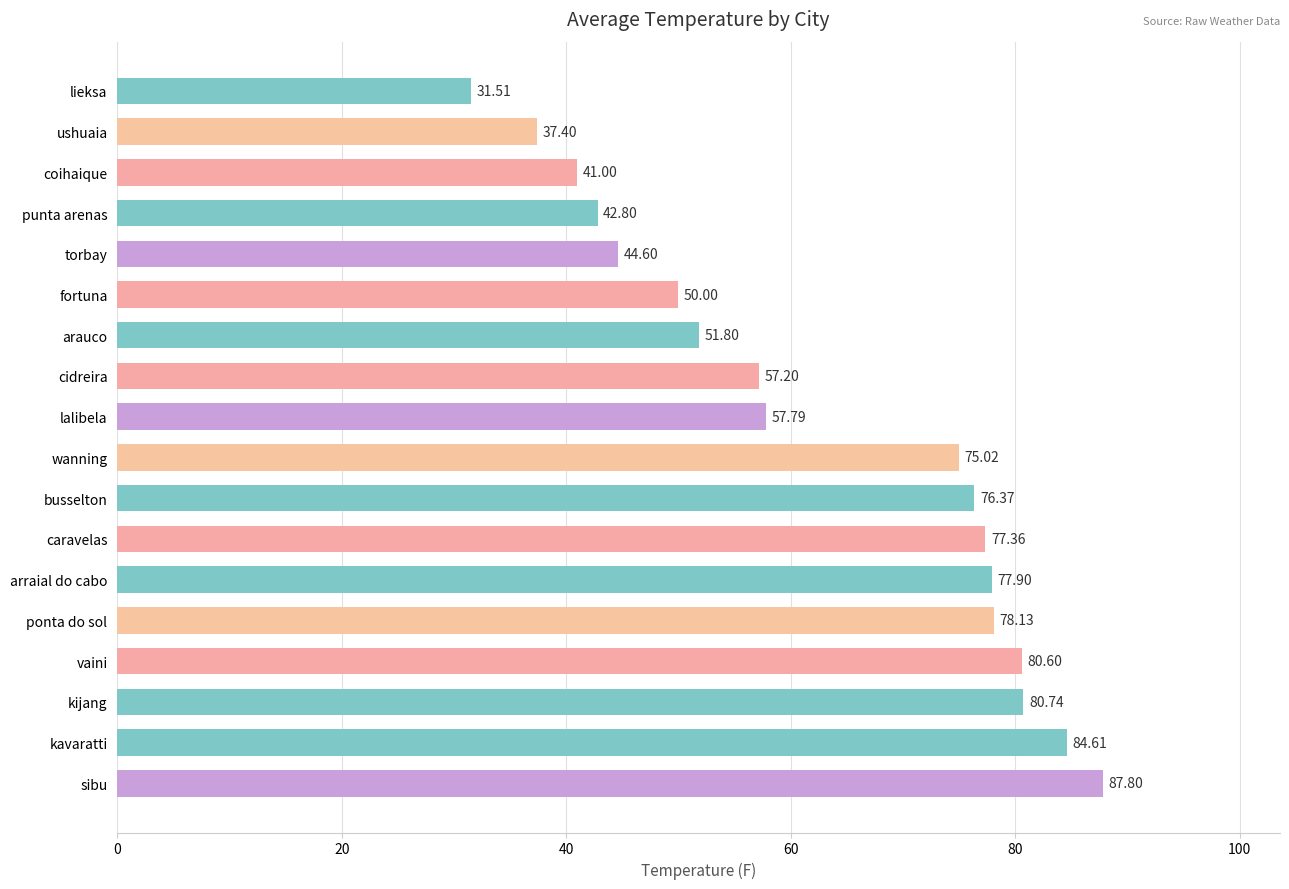

Rank the categories by value from highest to lowest.

sibu, kavaratti, kijang, vaini, ponta do sol, arraial do cabo, caravelas, busselton, wanning, lalibela, cidreira, arauco, fortuna, torbay, punta arenas, coihaique, ushuaia, lieksa